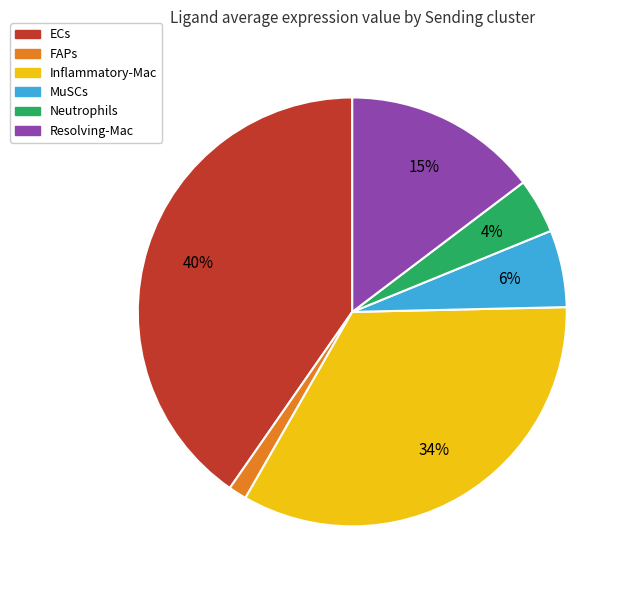

Between ECs and Inflammatory-Mac, which is larger?

ECs